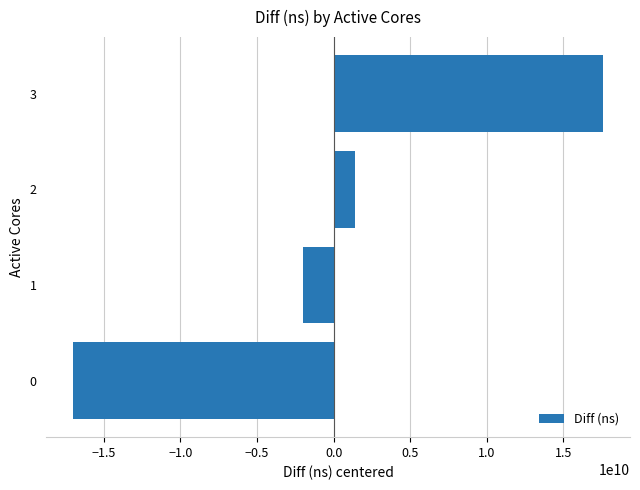

Which label corresponds to the smallest value in the chart?

0